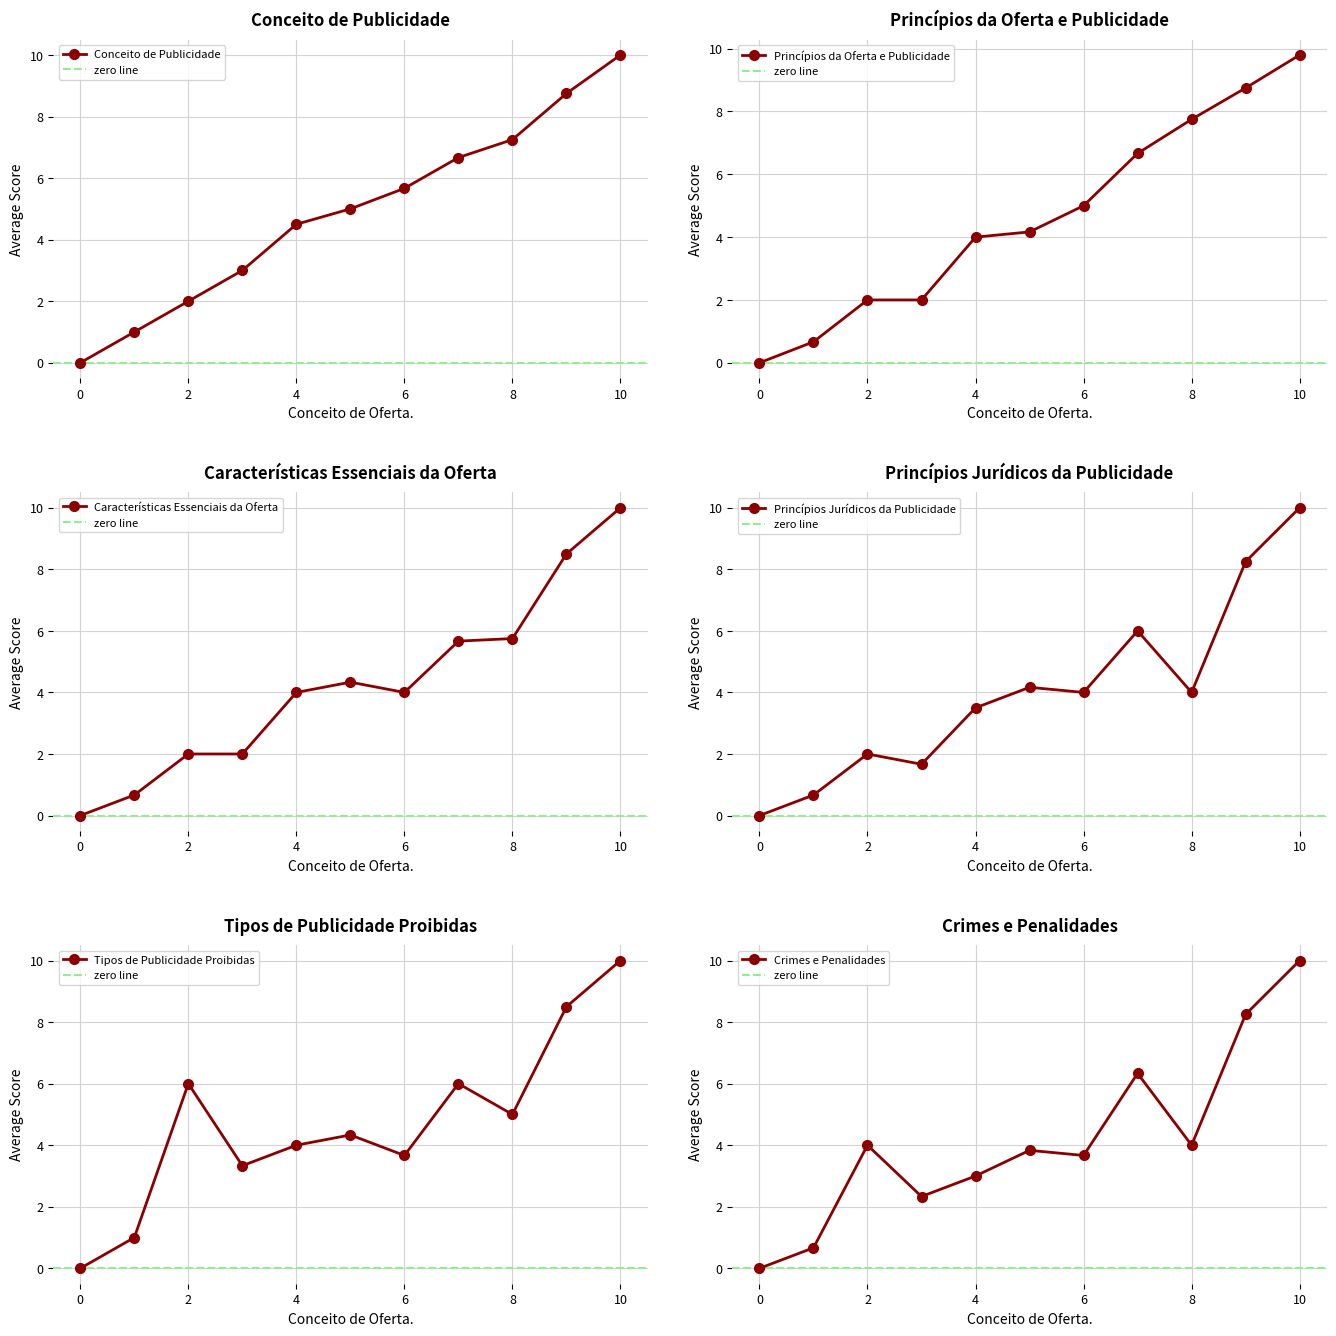

Which category has the highest value in the Conceito de Publicidade series?

10